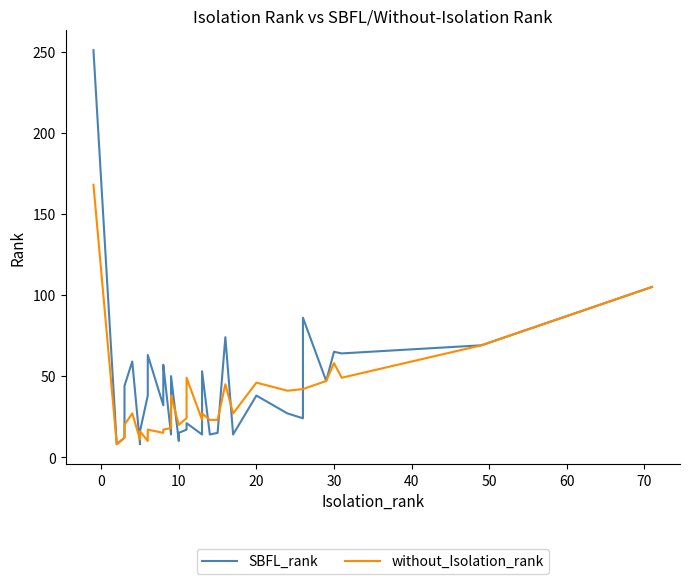

Which label corresponds to the smallest value in the chart?

10